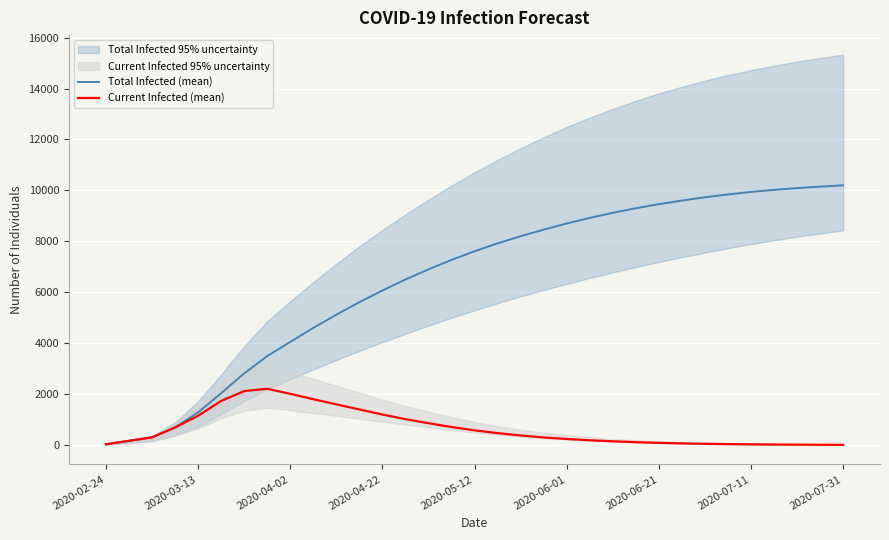

What is the maximum value for Total Infected (mean)?

10200